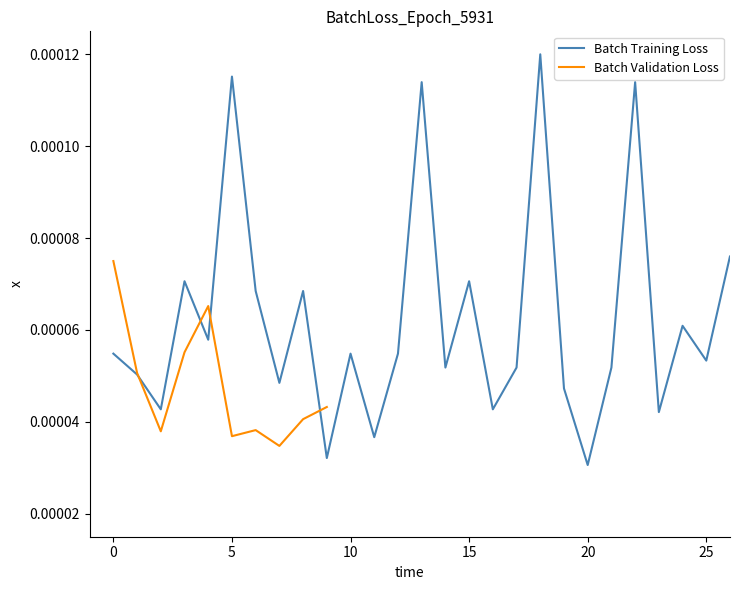

Where is the first local maximum?

3